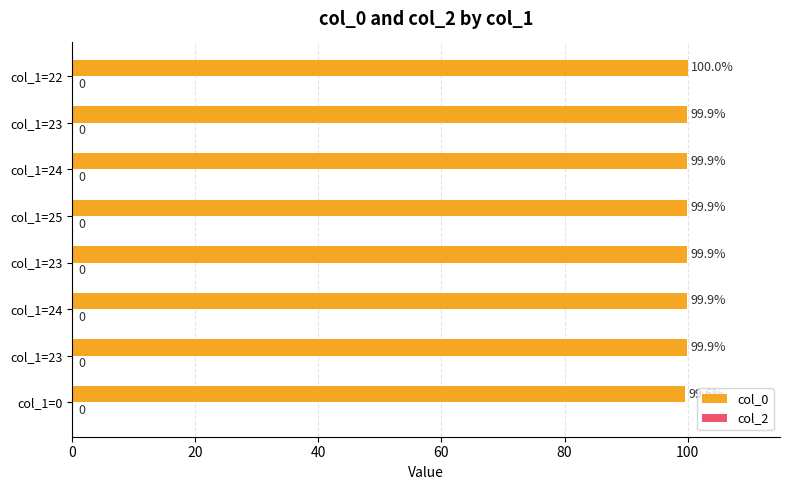

How many categories are shown in the chart?

8